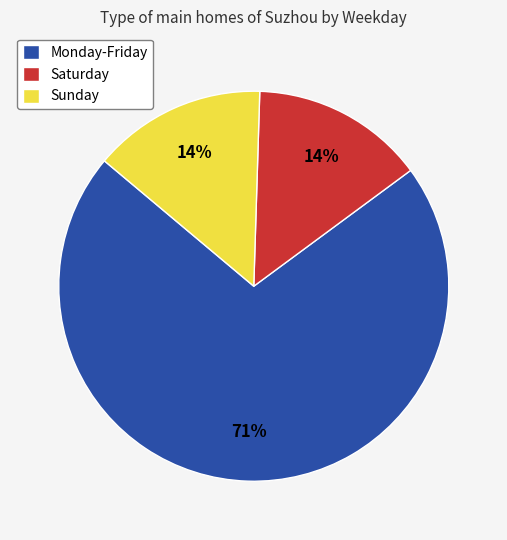

Count the number of slices in the pie.

3